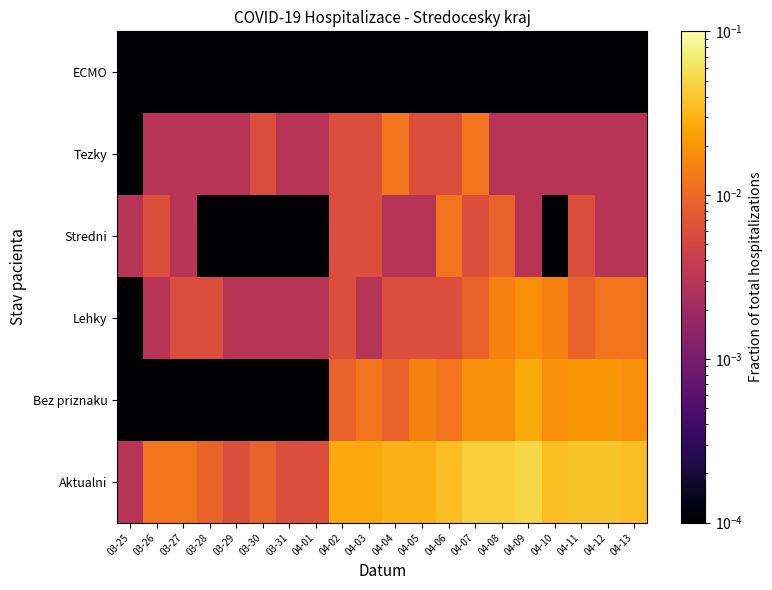

Reading left to right, transcribe all the data shown in this chart.

Aktualni: 03-25=0.0	03-26=0.0	03-27=0.0	03-28=0.0	03-29=0.0	03-30=0.0	03-31=0.0	04-01=0.0	04-02=0.0	04-03=0.0	04-04=0.0	04-05=0.0	04-06=0.0	04-07=0.0	04-08=0.0	04-09=0.1	04-10=0.0	04-11=0.0	04-12=0.0	04-13=0.0
Bez priznaku: 03-25=0.0	03-26=0.0	03-27=0.0	03-28=0.0	03-29=0.0	03-30=0.0	03-31=0.0	04-01=0.0	04-02=0.0	04-03=0.0	04-04=0.0	04-05=0.0	04-06=0.0	04-07=0.0	04-08=0.0	04-09=0.0	04-10=0.0	04-11=0.0	04-12=0.0	04-13=0.0
Lehky: 03-25=0.0	03-26=0.0	03-27=0.0	03-28=0.0	03-29=0.0	03-30=0.0	03-31=0.0	04-01=0.0	04-02=0.0	04-03=0.0	04-04=0.0	04-05=0.0	04-06=0.0	04-07=0.0	04-08=0.0	04-09=0.0	04-10=0.0	04-11=0.0	04-12=0.0	04-13=0.0
Stredni: 03-25=0.0	03-26=0.0	03-27=0.0	03-28=0.0	03-29=0.0	03-30=0.0	03-31=0.0	04-01=0.0	04-02=0.0	04-03=0.0	04-04=0.0	04-05=0.0	04-06=0.0	04-07=0.0	04-08=0.0	04-09=0.0	04-10=0.0	04-11=0.0	04-12=0.0	04-13=0.0
Tezky: 03-25=0.0	03-26=0.0	03-27=0.0	03-28=0.0	03-29=0.0	03-30=0.0	03-31=0.0	04-01=0.0	04-02=0.0	04-03=0.0	04-04=0.0	04-05=0.0	04-06=0.0	04-07=0.0	04-08=0.0	04-09=0.0	04-10=0.0	04-11=0.0	04-12=0.0	04-13=0.0
ECMO: 03-25=0.0	03-26=0.0	03-27=0.0	03-28=0.0	03-29=0.0	03-30=0.0	03-31=0.0	04-01=0.0	04-02=0.0	04-03=0.0	04-04=0.0	04-05=0.0	04-06=0.0	04-07=0.0	04-08=0.0	04-09=0.0	04-10=0.0	04-11=0.0	04-12=0.0	04-13=0.0